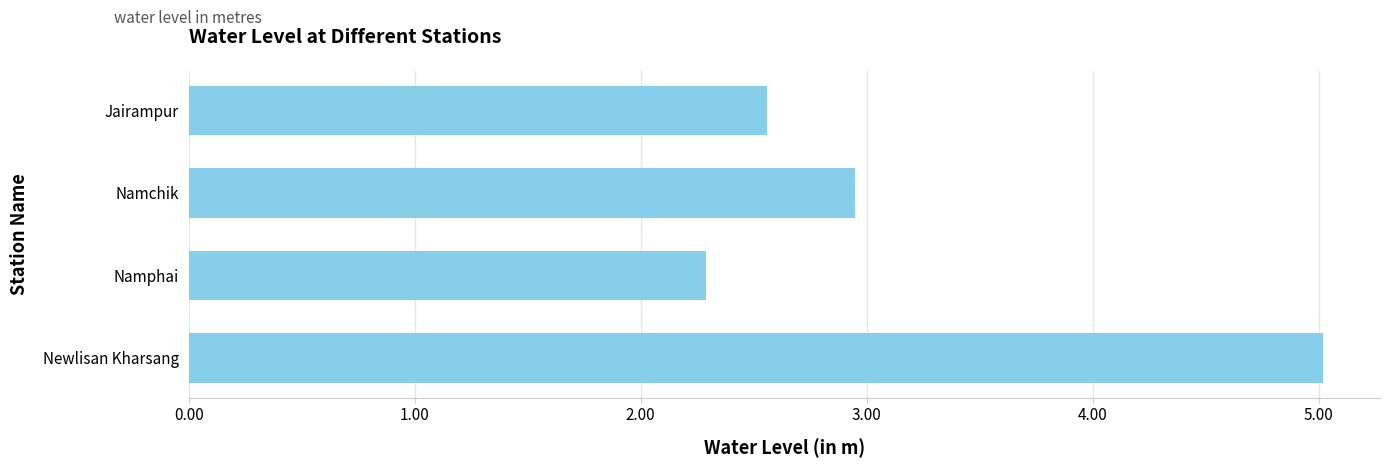

Read the value at Namchik.

3.0